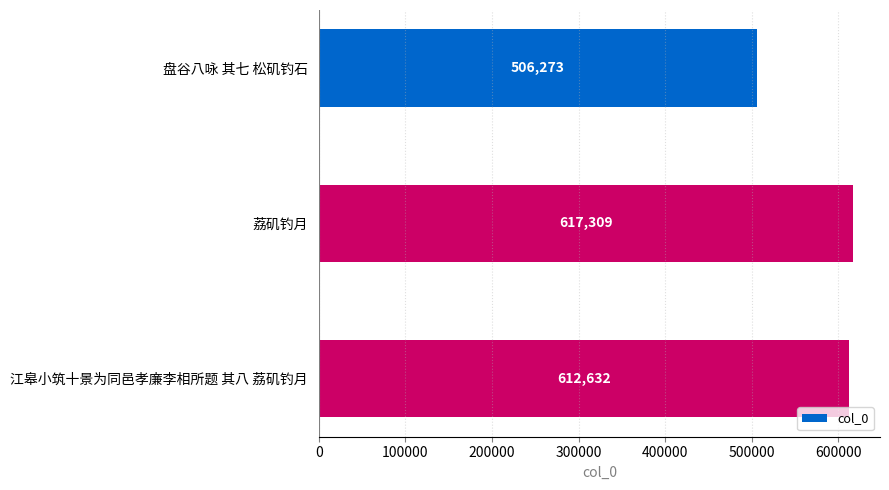

What is the difference between the values at 江皋小筑十景为同邑孝廉李相所题 其八 荔矶钓月 and 盘谷八咏 其七 松矶钓石?

106359